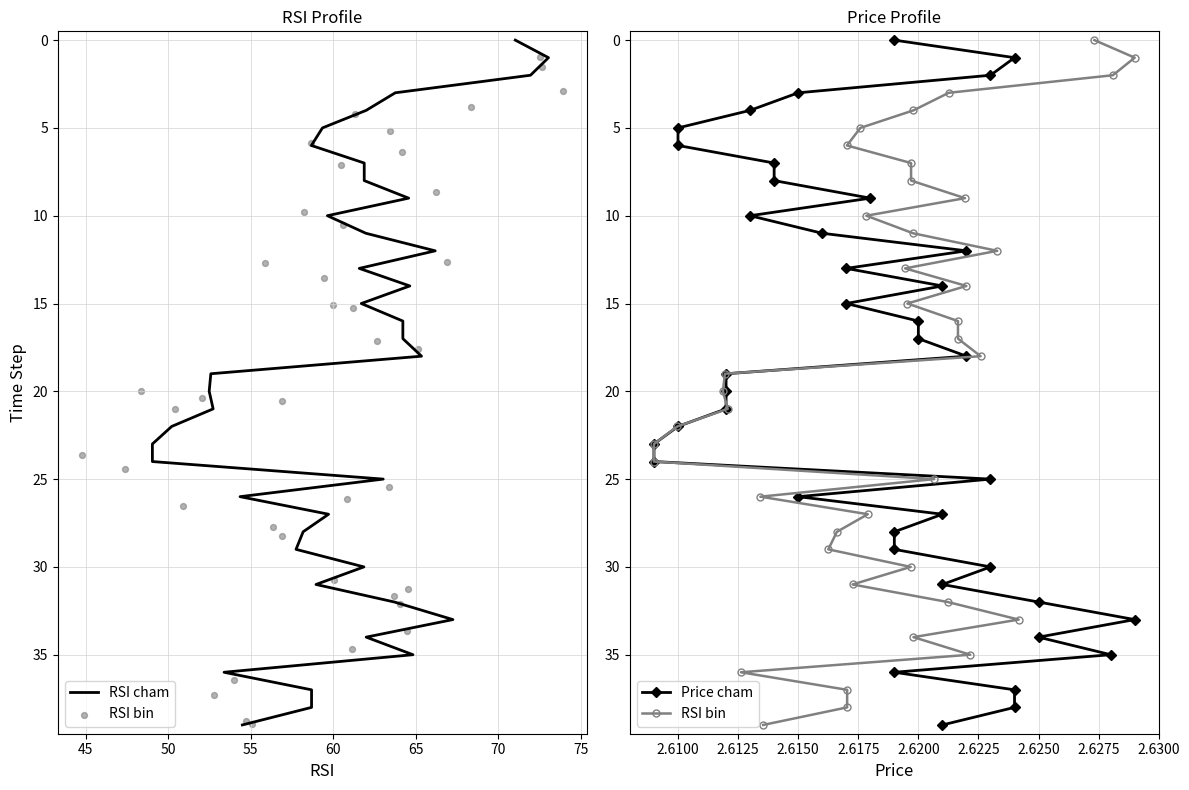

Which series has the widest spread of Y values?

RSI cham